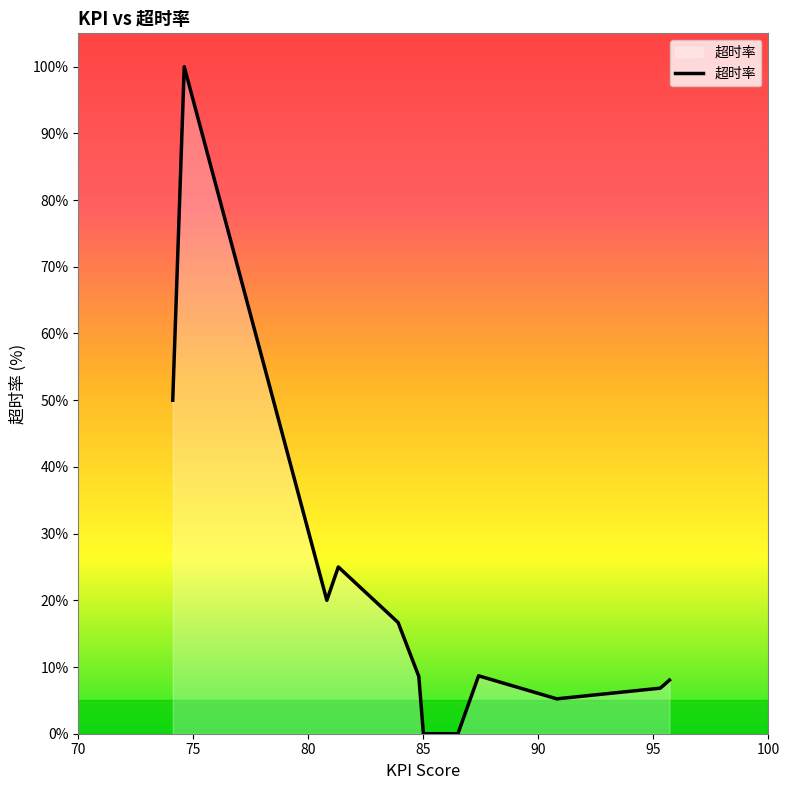

What is the greatest value displayed?

100.0